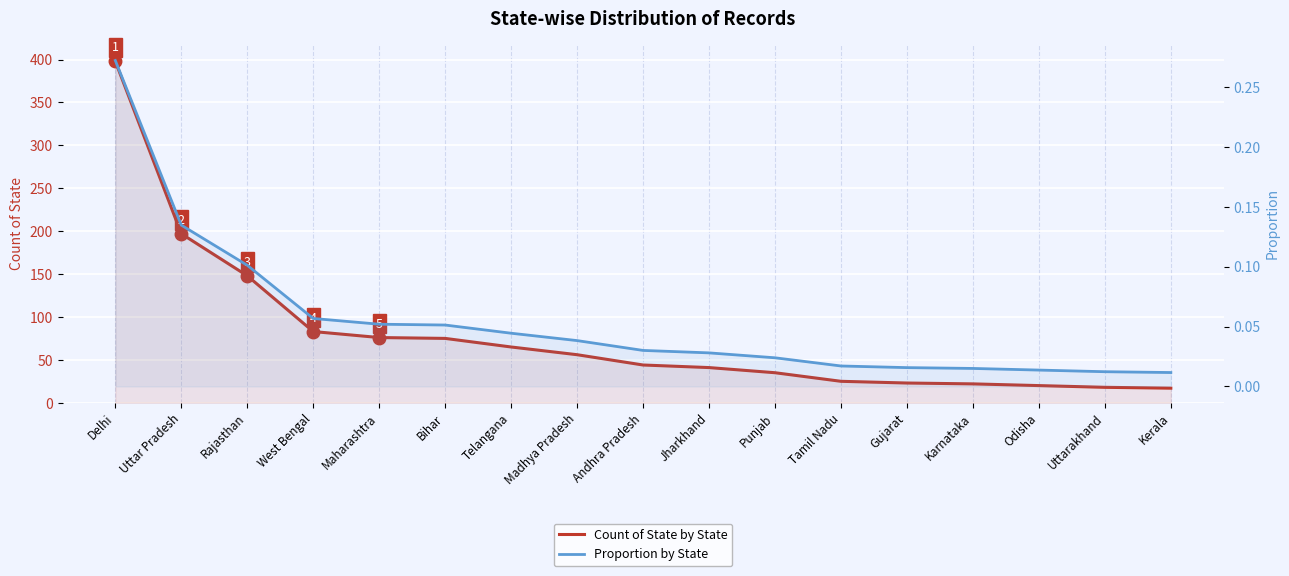

True or false: Count of State by State has a value of 23.0 at Gujarat.

True